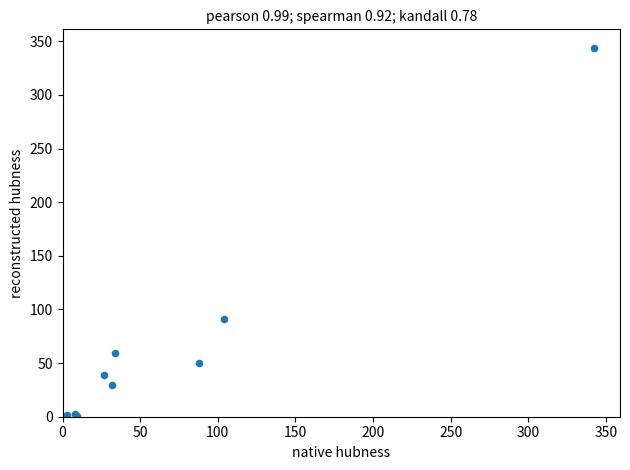

What Y value in the scatter plot is closest to 172?

91